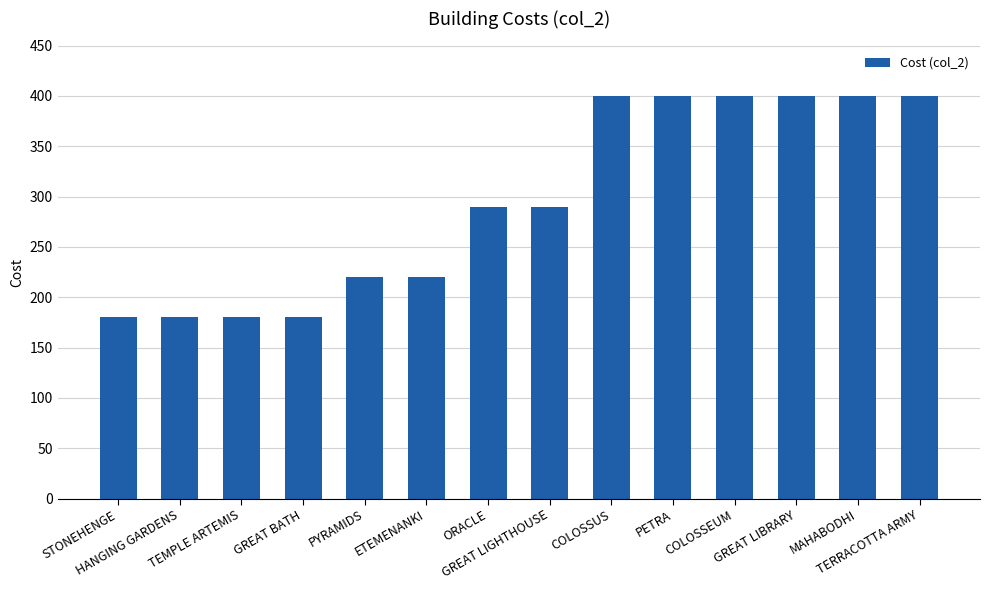

Are the bars horizontal?

No